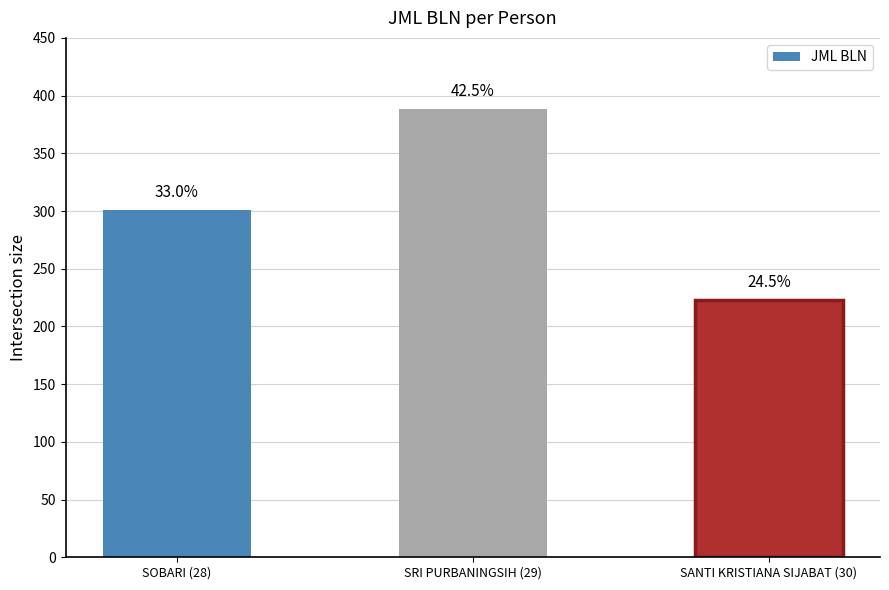

Rank the categories by value from lowest to highest.

SANTI KRISTIANA SIJABAT (30), SOBARI (28), SRI PURBANINGSIH (29)